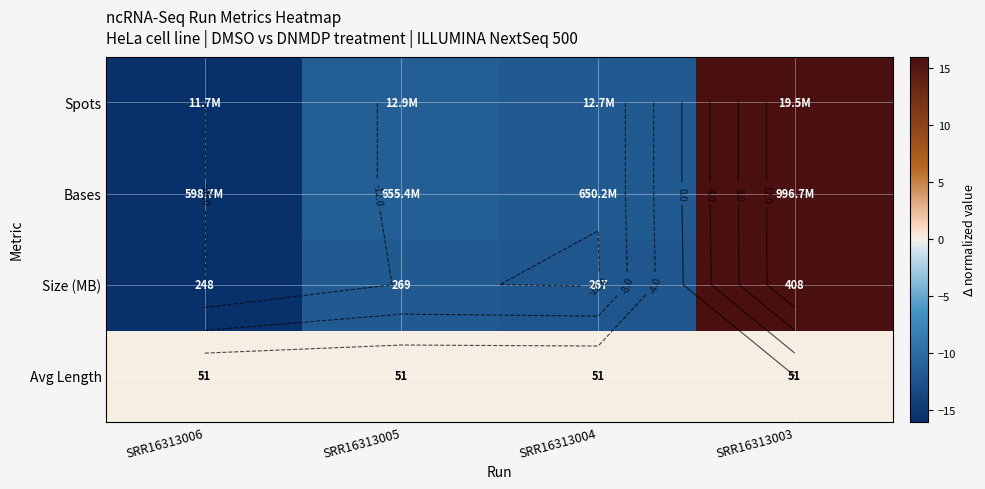

How many data points in Bases are above -11?

1